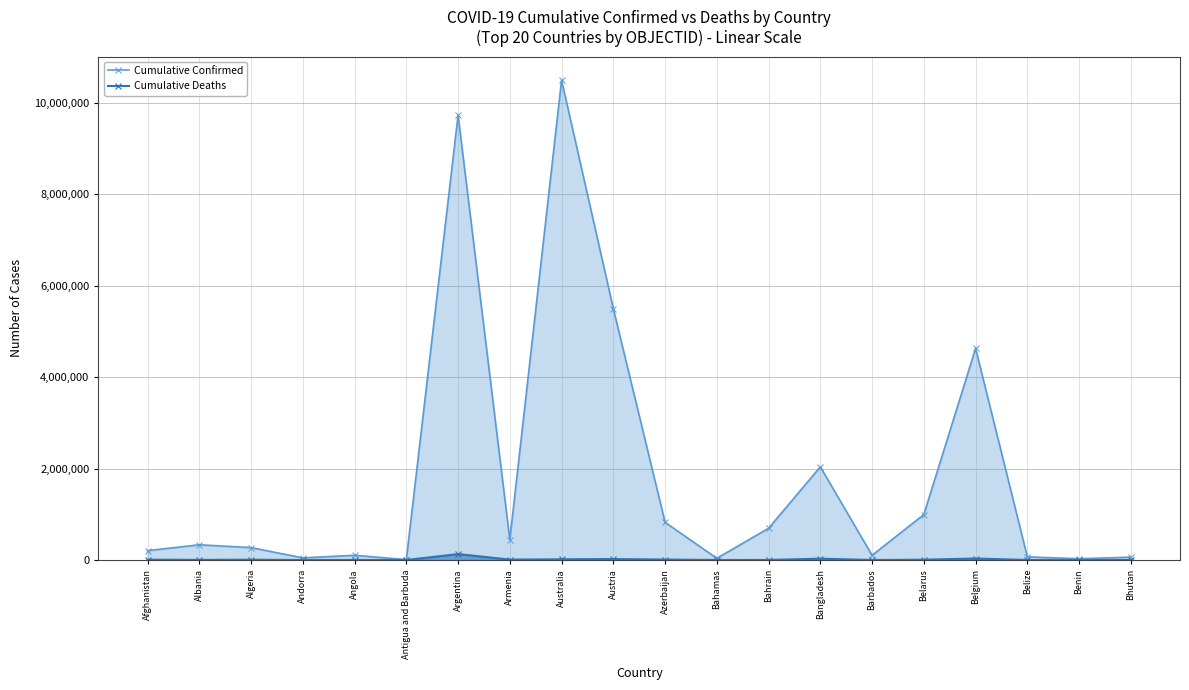

Which series has the largest range (max minus min)?

Cumulative Confirmed